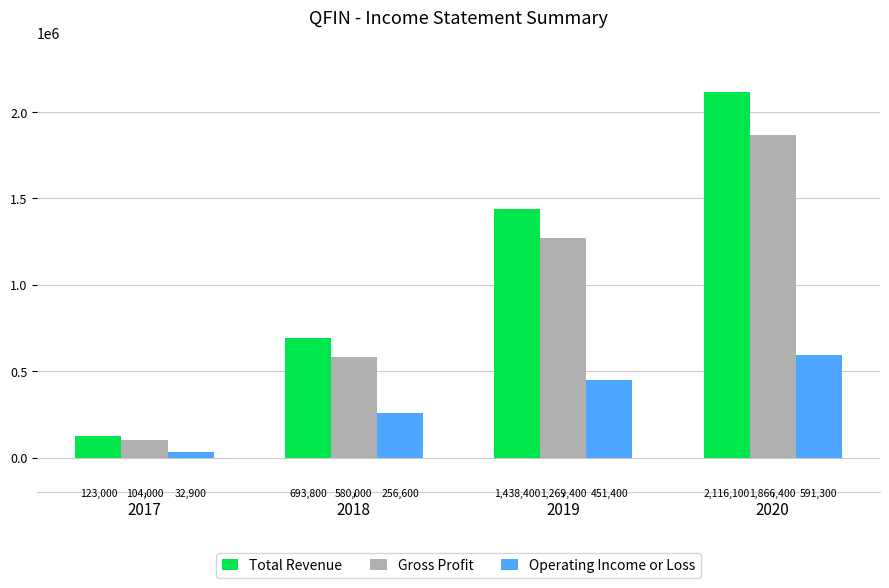

What are all the series names shown in the legend?

Total Revenue, Gross Profit, Operating Income or Loss